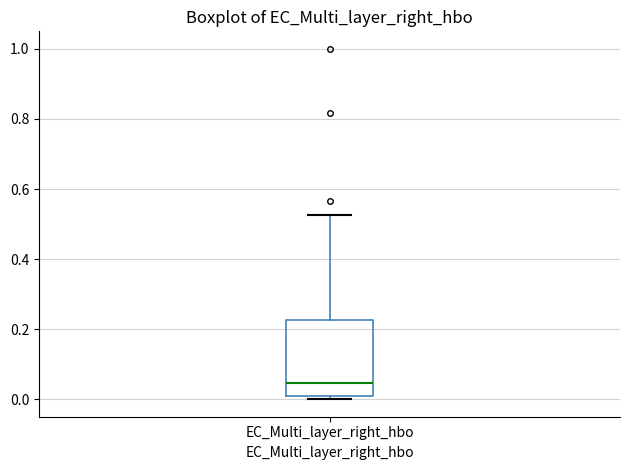

Transcribe this box plot: give where the median line is, the range the box spans, and where the two whiskers end, as read against the y-axis. The values are not printed on the chart, so give them approximately, as read against the axis.

median 0.04, box 0.00 to 0.22, whiskers 0.00 (just below the box's lower edge) to 0.52